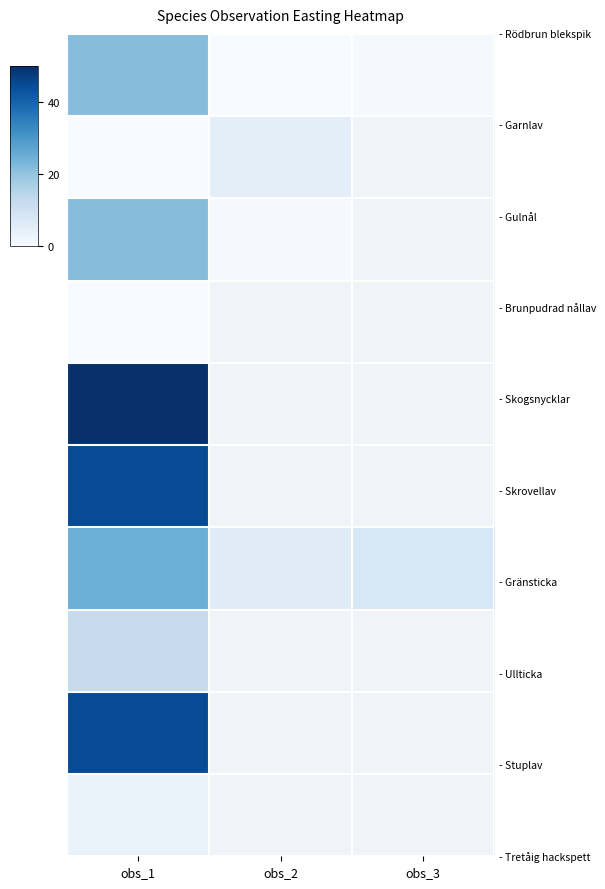

How many series are shown in this chart?

10